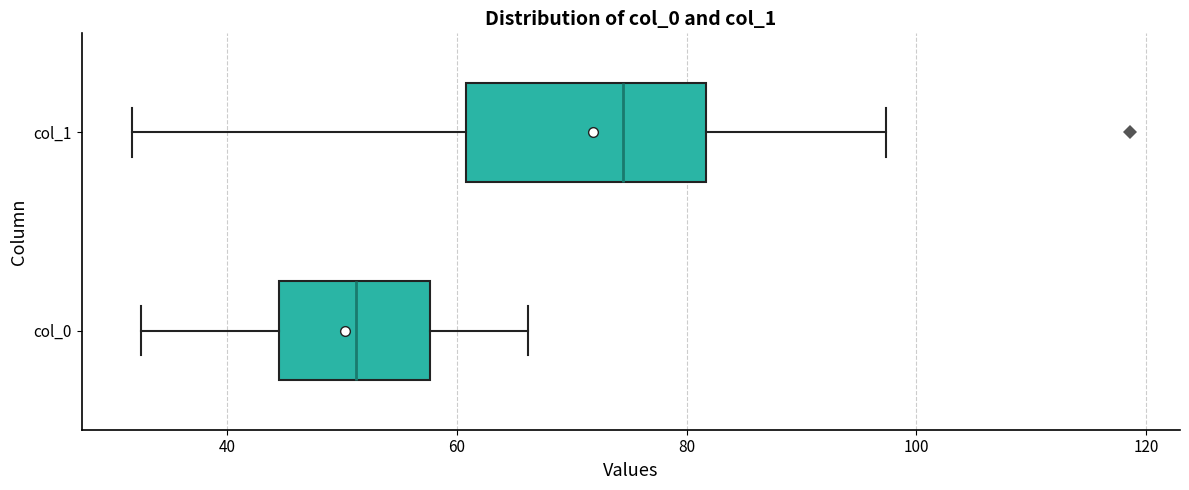

Which box's median line is the furthest to the left?

col_0